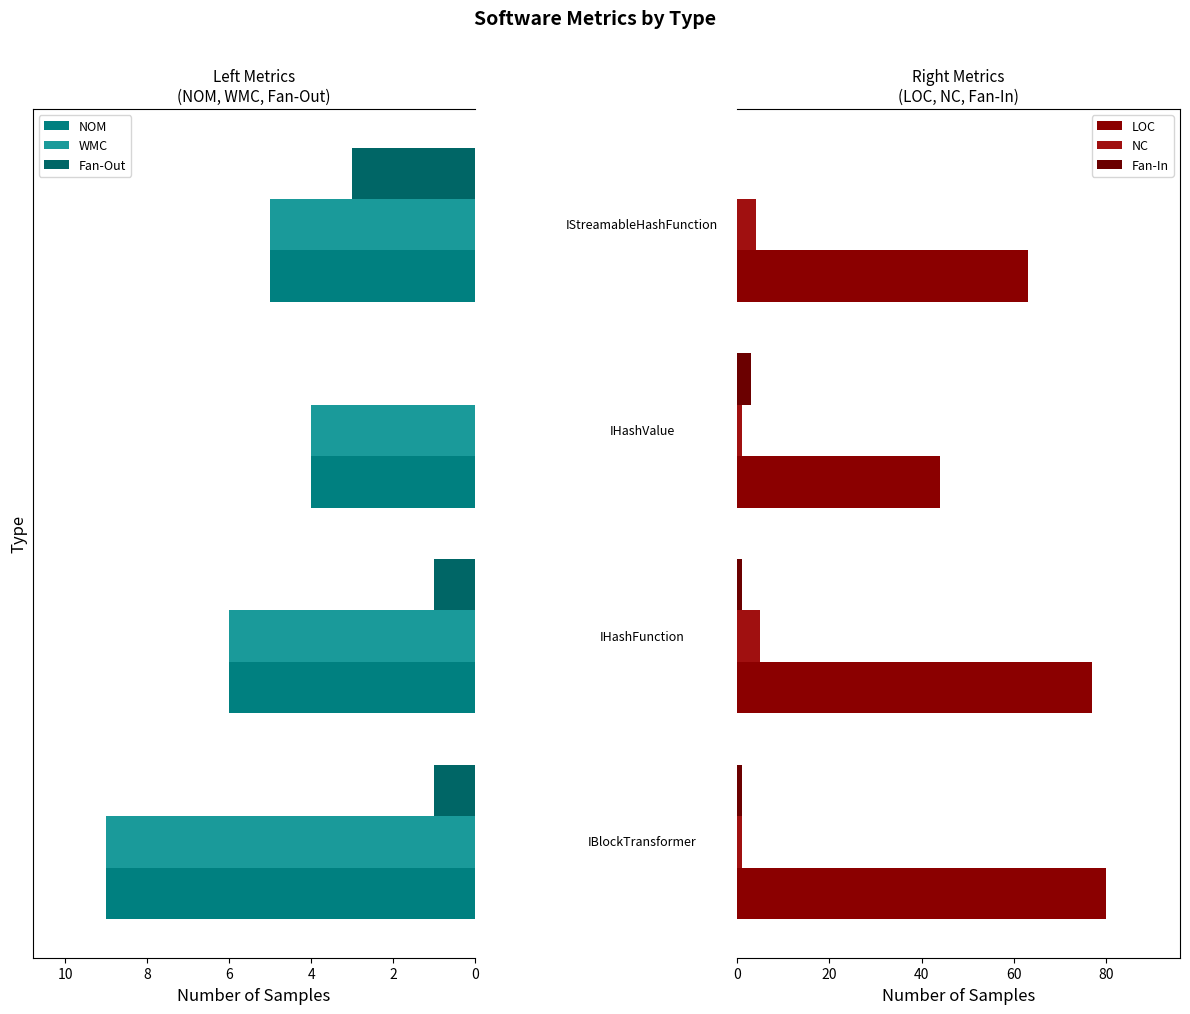

What is the spread (max minus min) of values at IBlockTransformer?

79